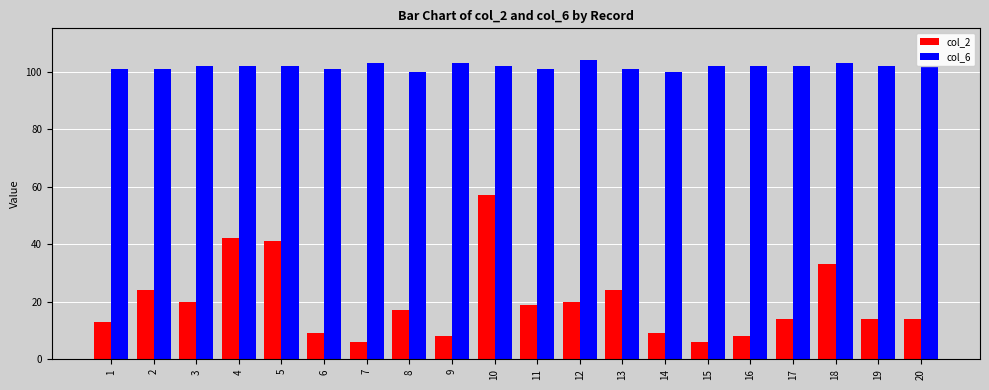

At which category is the sum across all series the highest?

10